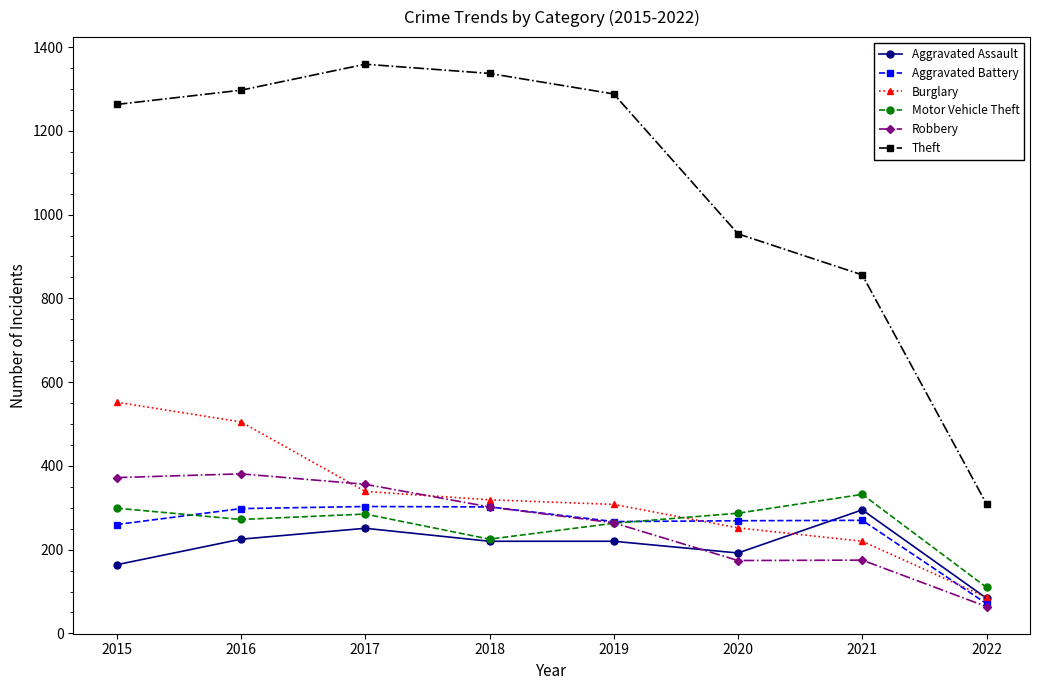

At which category does the chart reach its minimum across all series?

2022